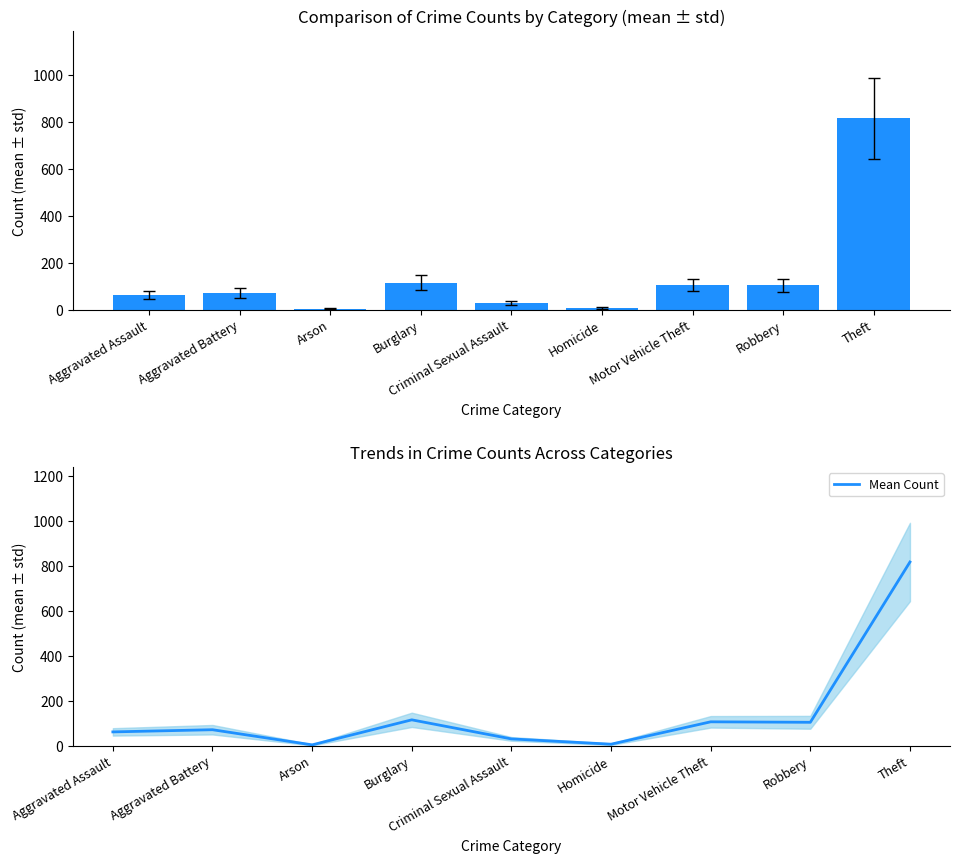

Reading left to right, transcribe all the data shown in this chart.

61.2	70.8	3.5	114.8	30.0	6.5	106.0	103.8	816.7